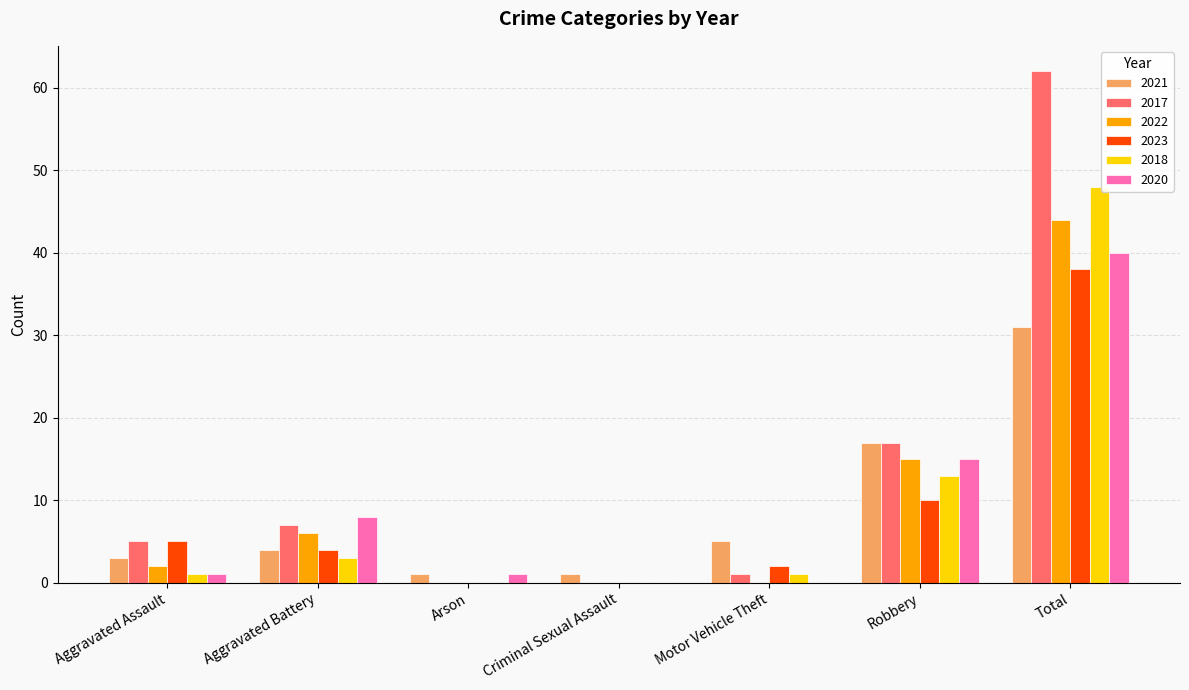

Reading right to left, list all the values displayed in this chart.

2021: Total=31	Robbery=17	Motor Vehicle Theft=5	Criminal Sexual Assault=1	Arson=1	Aggravated Battery=4	Aggravated Assault=3
2017: Total=62	Robbery=17	Motor Vehicle Theft=1	Criminal Sexual Assault=0	Arson=0	Aggravated Battery=7	Aggravated Assault=5
2022: Total=44	Robbery=15	Motor Vehicle Theft=0	Criminal Sexual Assault=0	Arson=0	Aggravated Battery=6	Aggravated Assault=2
2023: Total=38	Robbery=10	Motor Vehicle Theft=2	Criminal Sexual Assault=0	Arson=0	Aggravated Battery=4	Aggravated Assault=5
2018: Total=48	Robbery=13	Motor Vehicle Theft=1	Criminal Sexual Assault=0	Arson=0	Aggravated Battery=3	Aggravated Assault=1
2020: Total=40	Robbery=15	Motor Vehicle Theft=0	Criminal Sexual Assault=0	Arson=1	Aggravated Battery=8	Aggravated Assault=1